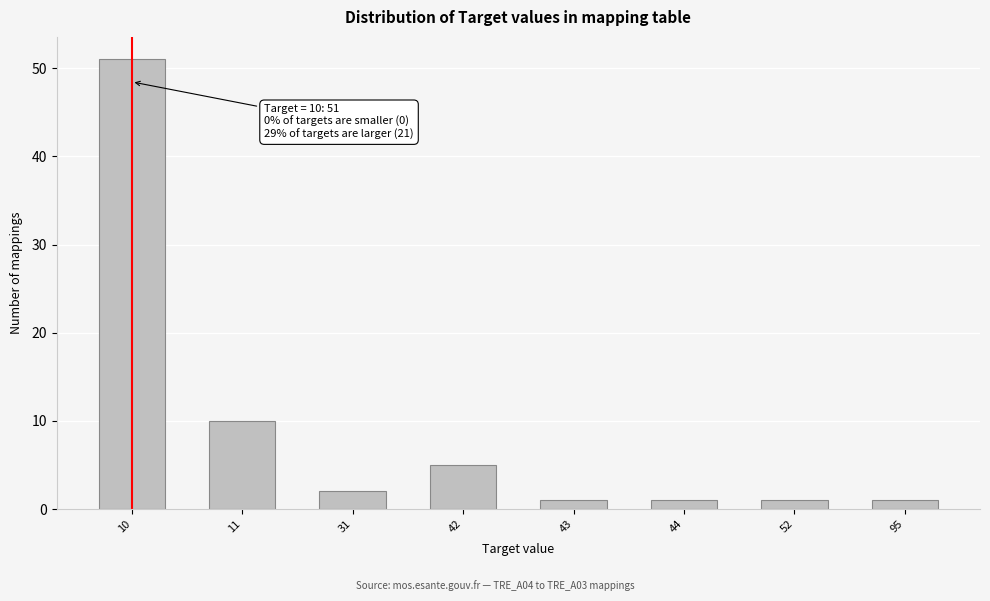

Reading right to left, what are all the values shown in this chart?

1	1	1	1	5	2	10	51